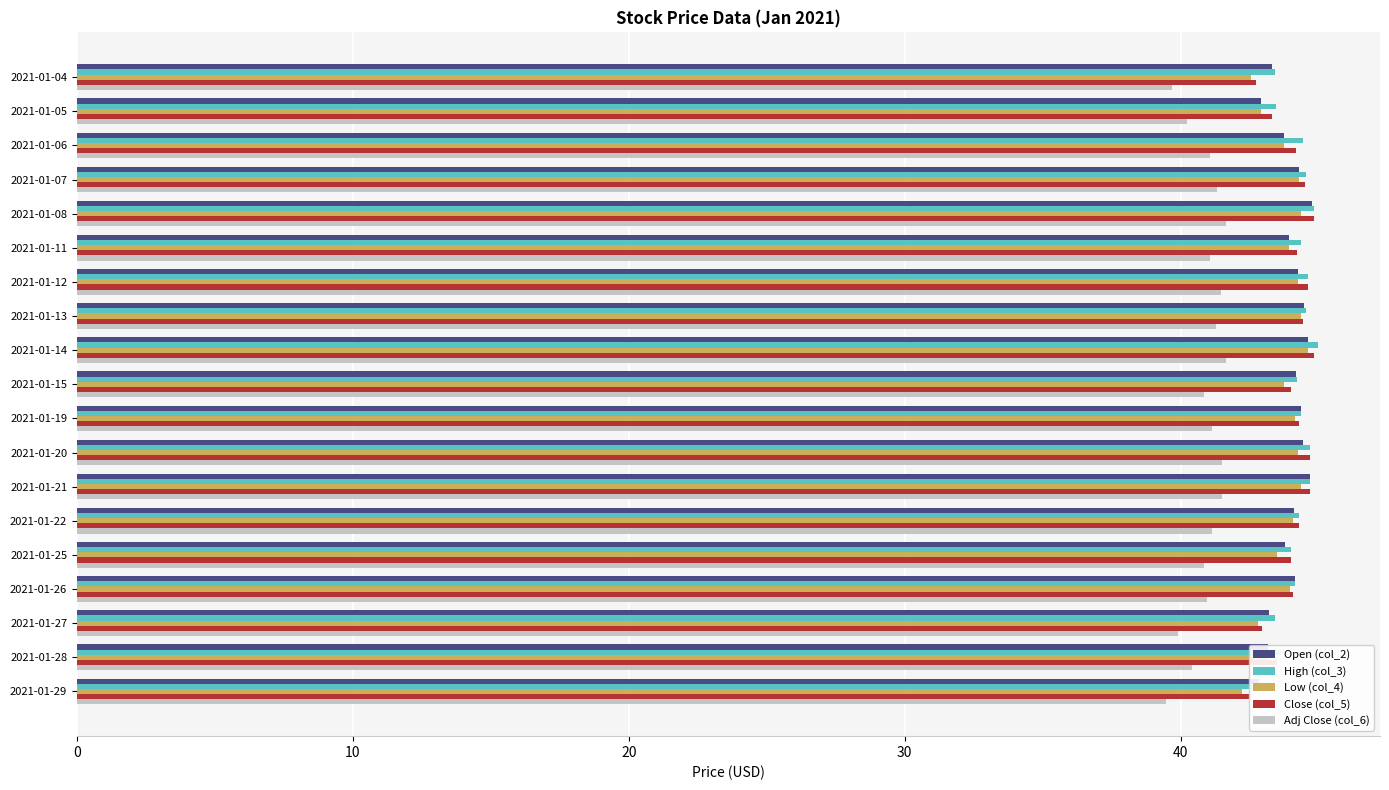

Is it true that Open (col_2) equals 44.2 at 2021-01-15?

True